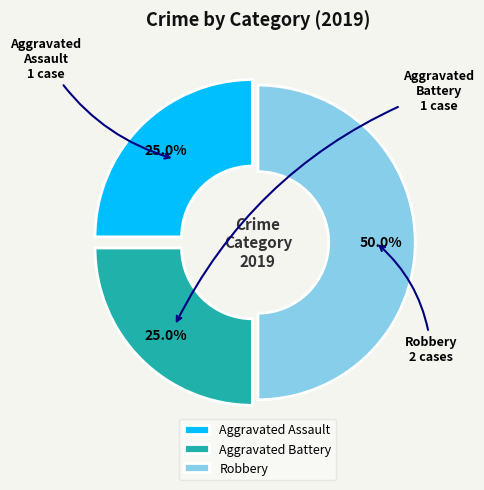

Between Robbery and Aggravated Assault, which is larger?

Robbery